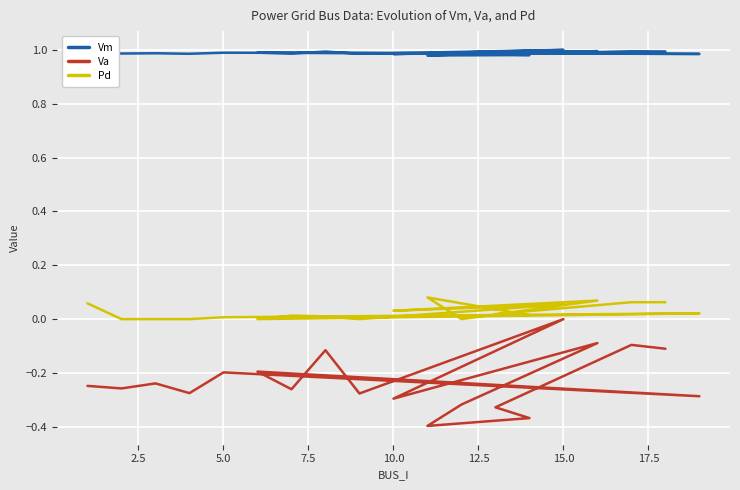

True or false: Pd and Va intersect in this chart.

False